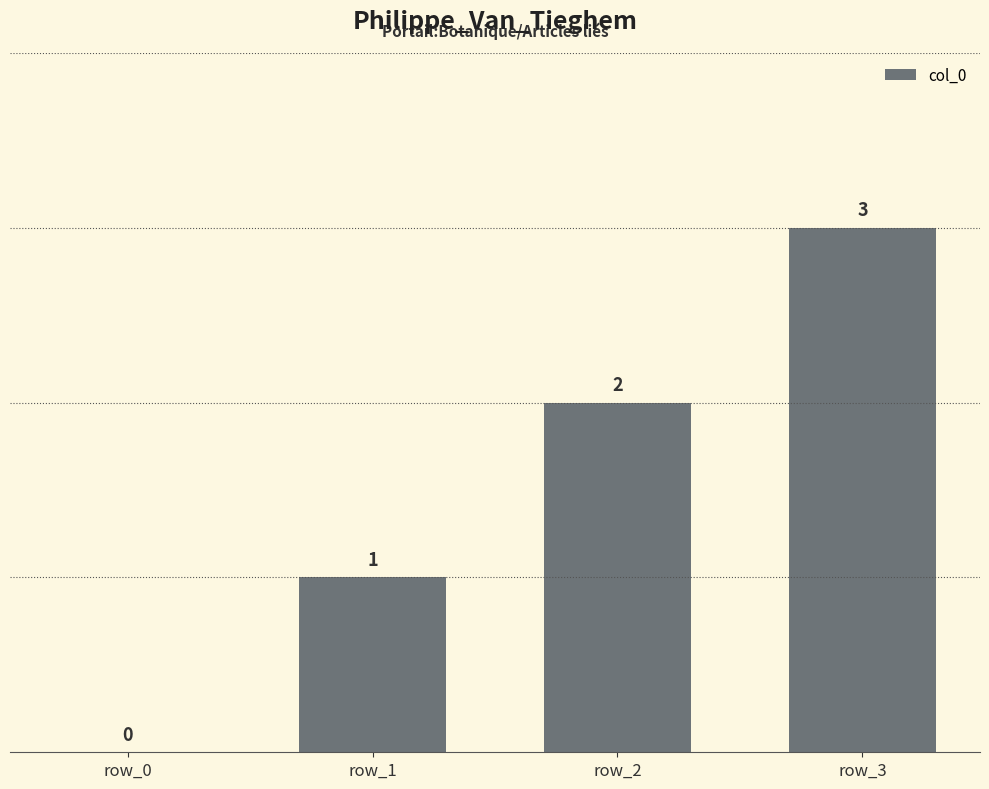

How many data points does each series have?

4